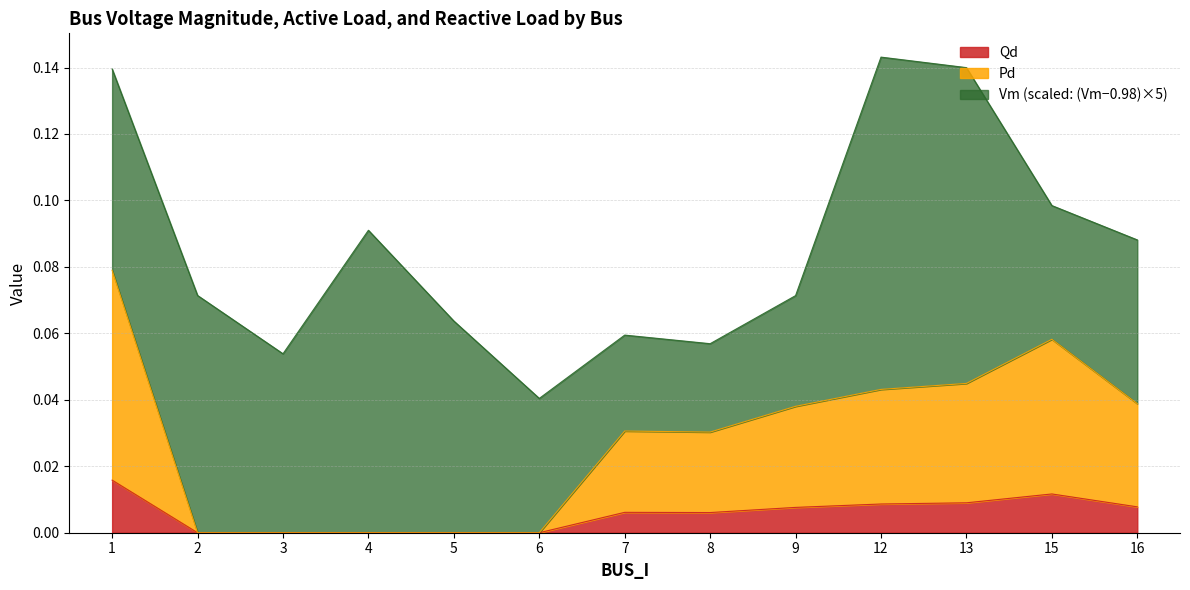

Count the Qd values in the range 0 to 1.

13